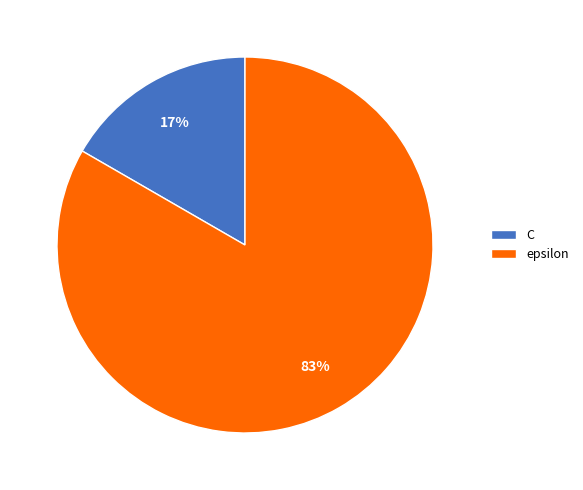

How many segments does this pie chart have?

2